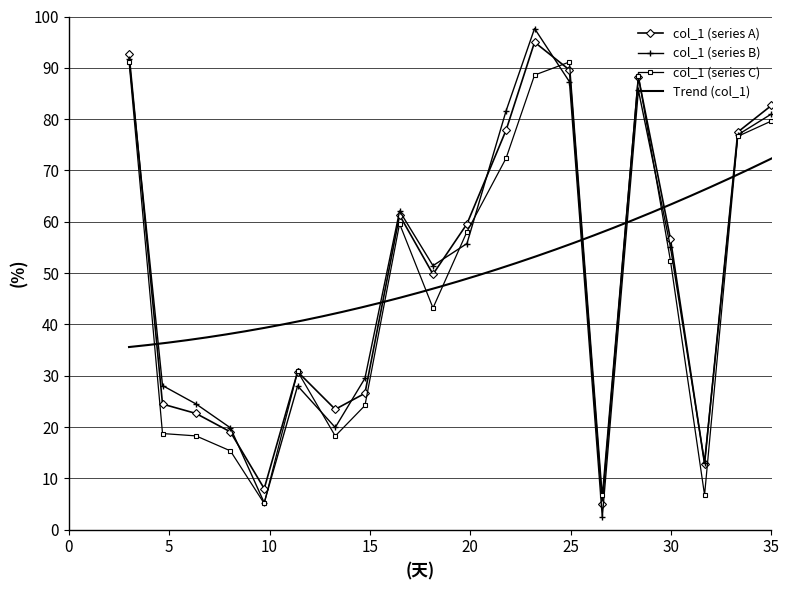

True or false: col_1 (series B) has more than 2 interior local peaks.

True